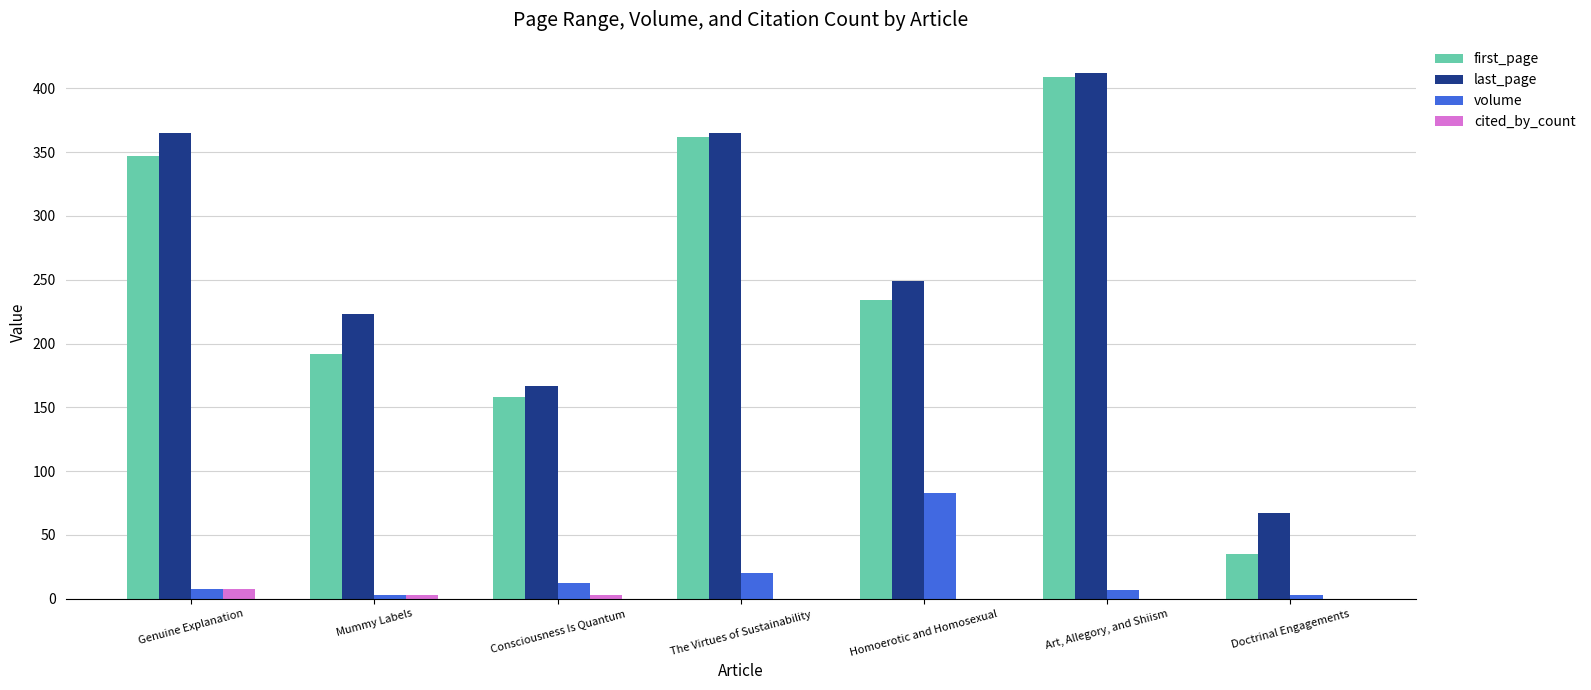

Between The Virtues of Sustainability and Homoerotic and Homosexual, which series saw the biggest shift?

first_page